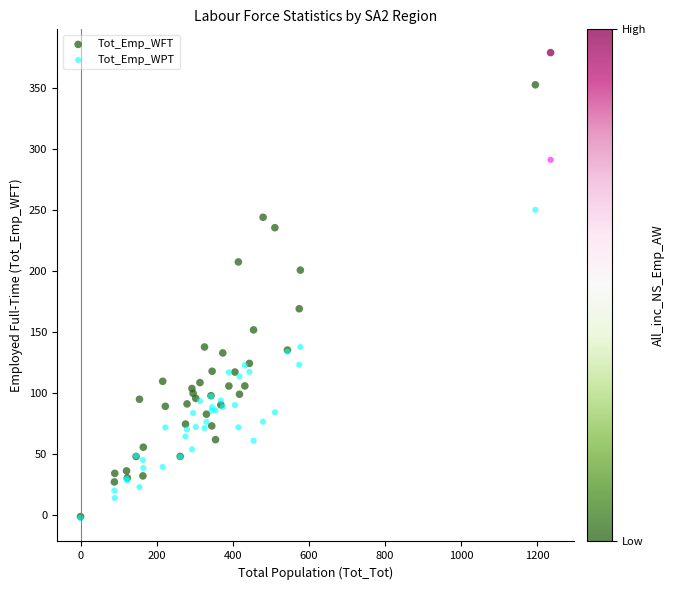

Across all series, what Y value is closest to 188?

200.6